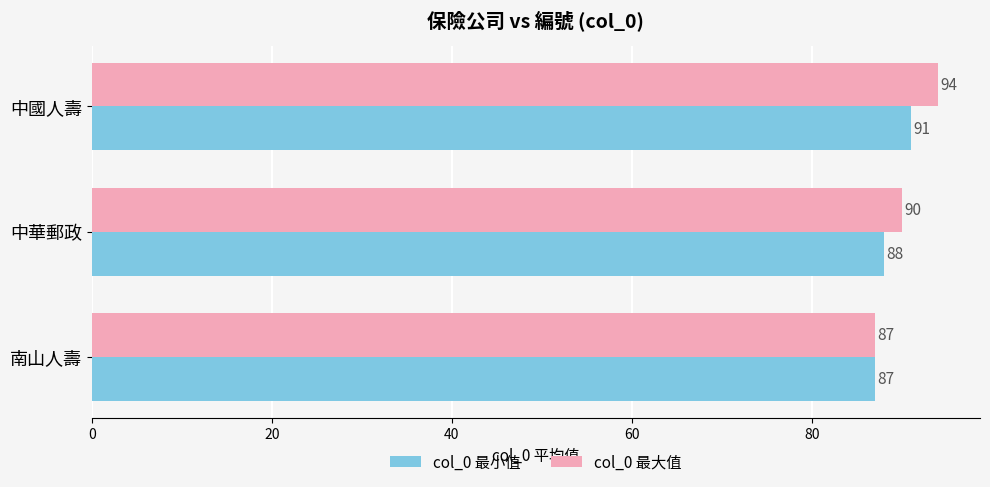

What is the sum of all col_0 最小值 values?

266